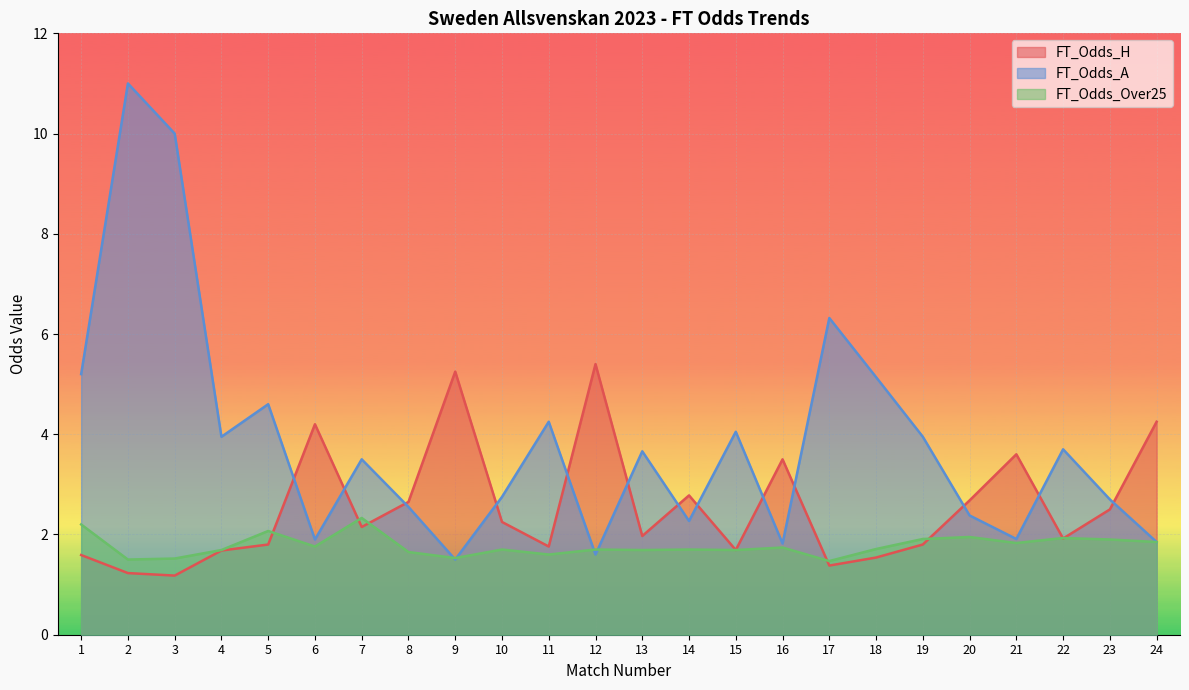

What are all the series names shown in the legend?

FT_Odds_H, FT_Odds_A, FT_Odds_Over25